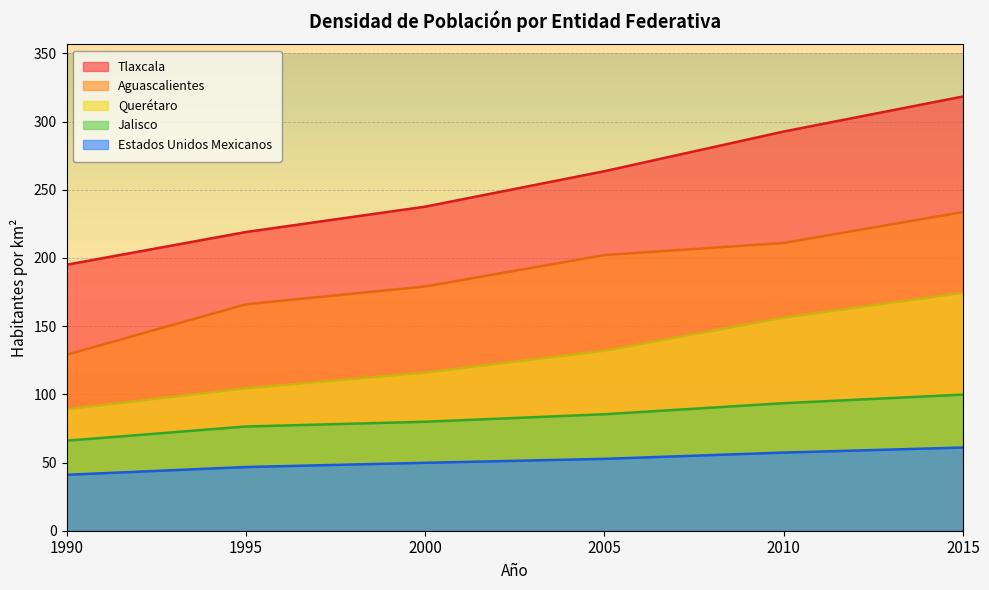

How many series are shown in this chart?

5